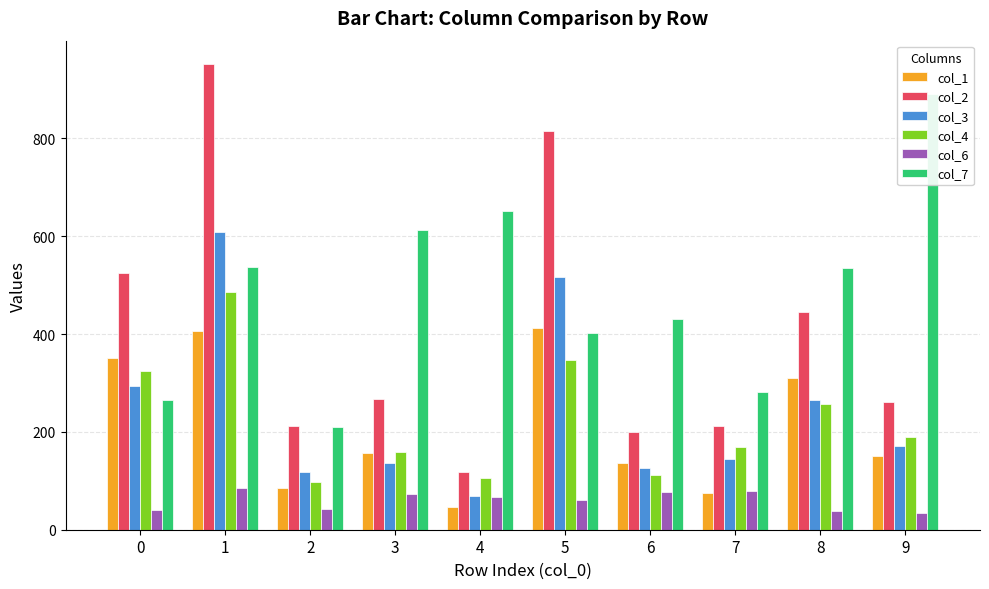

At how many categories does at least one series exceed 60?

10